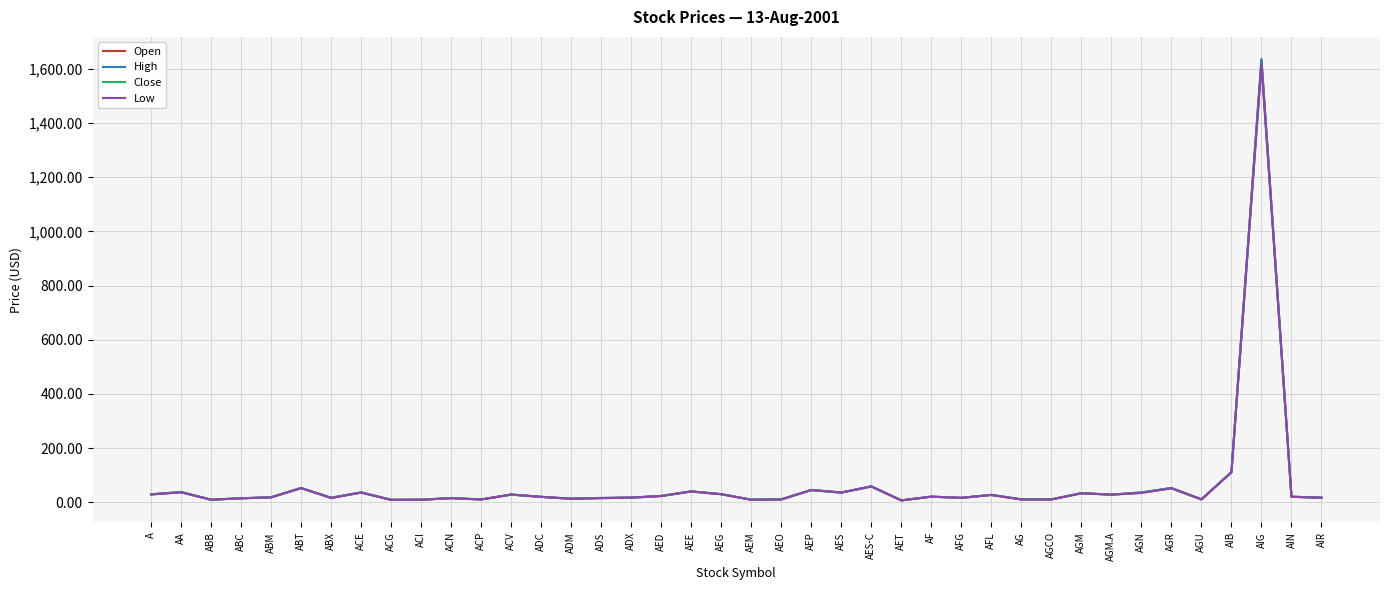

List the series in order of their overall mean, highest first.

High, Open, Close, Low